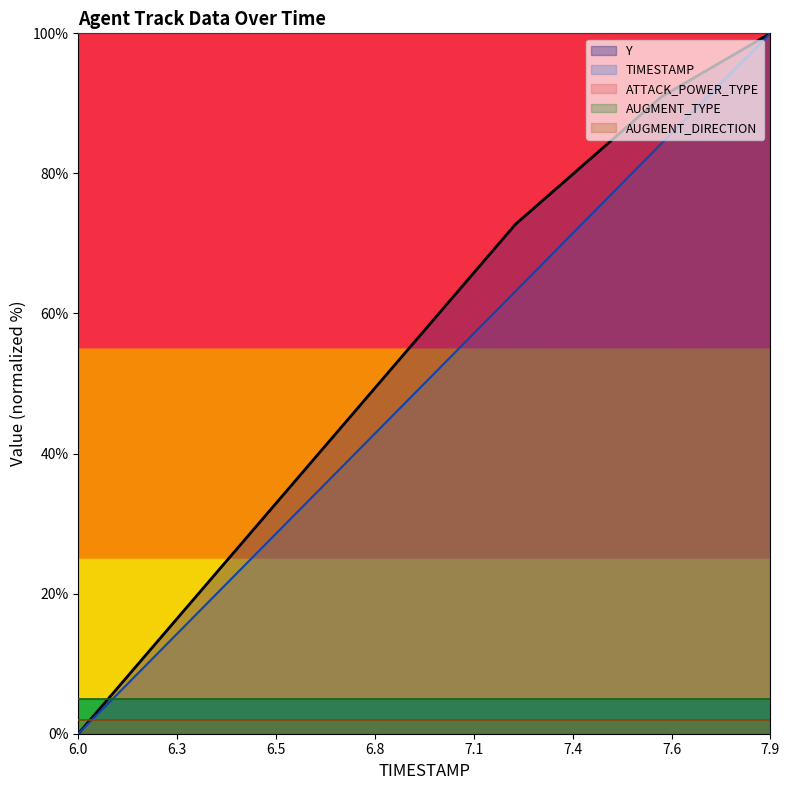

What is the value of the ATTACK_POWER_TYPE point at the 17th from the left?

100.0